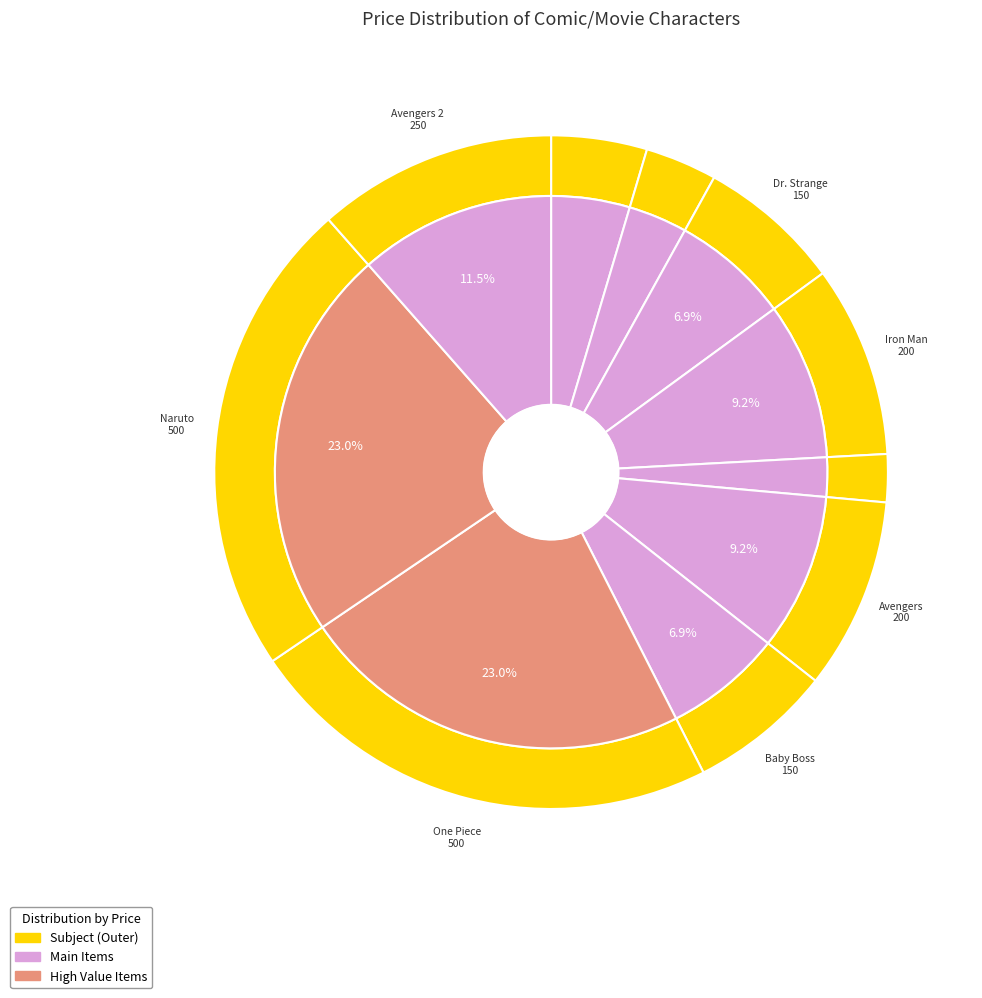

Between Spider Man and Dr. Strange, which is larger?

Dr. Strange